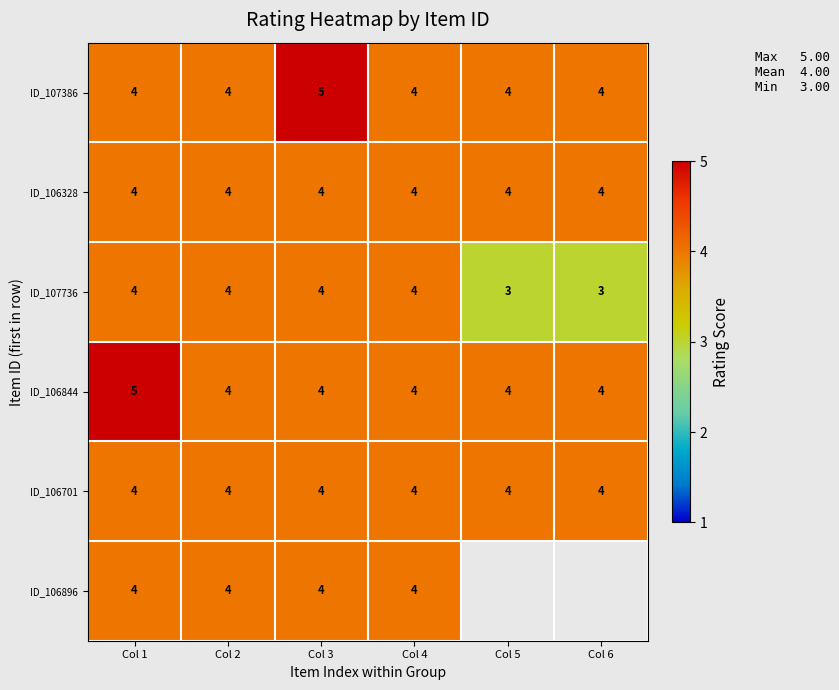

What is the highest value of the ID_106328 series?

4